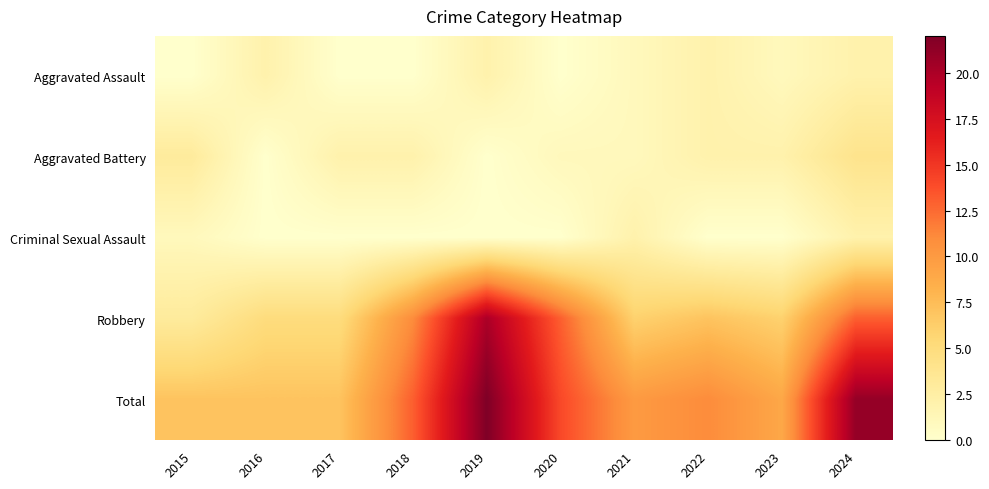

How many data points does each series have?

10